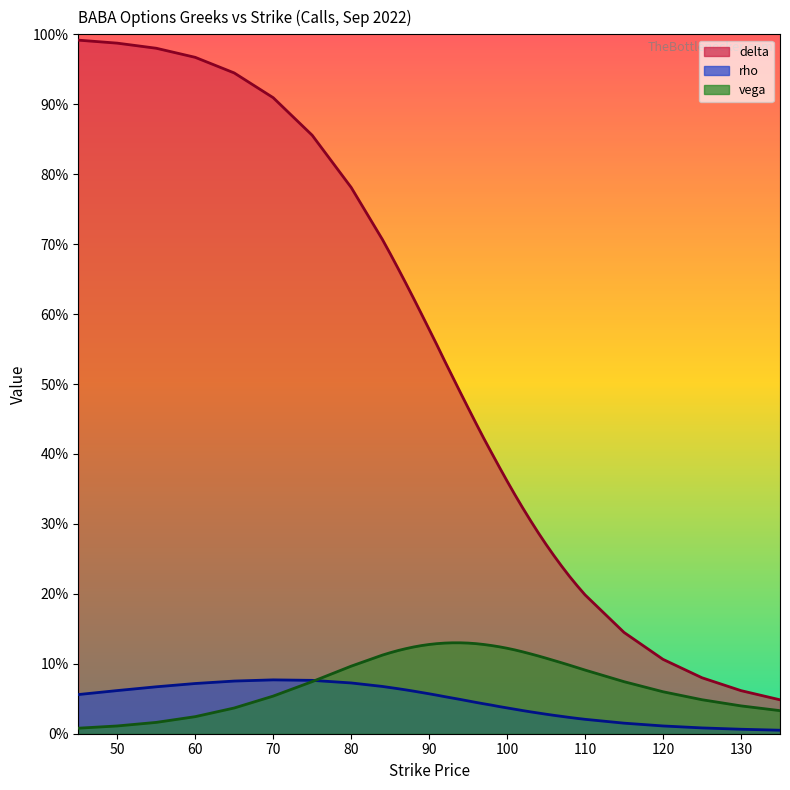

What is the difference between the maximum and minimum values in the vega series?

0.1